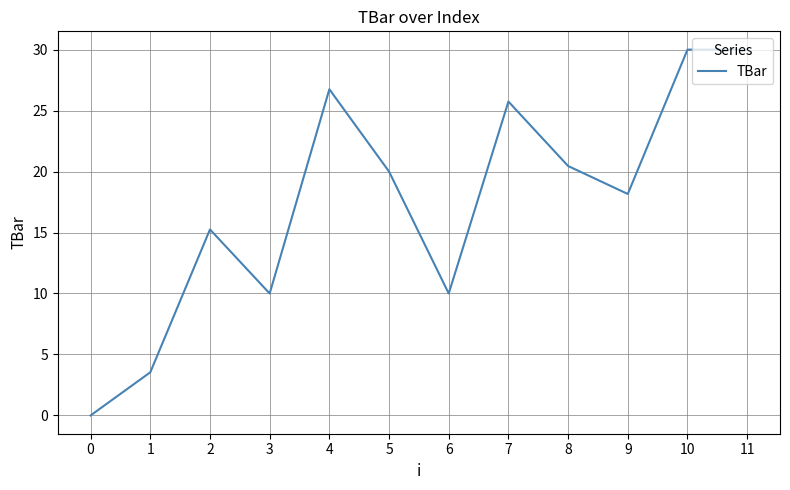

The value at 11 is 49.2. True or false?

False